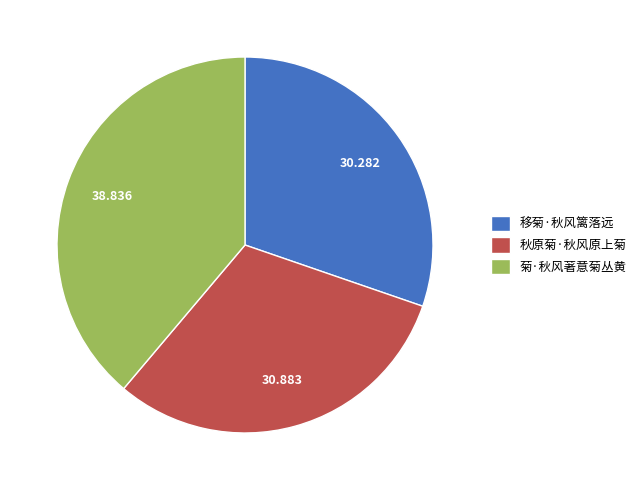

Is 移菊·秋风篱落远 the majority of the pie?

No